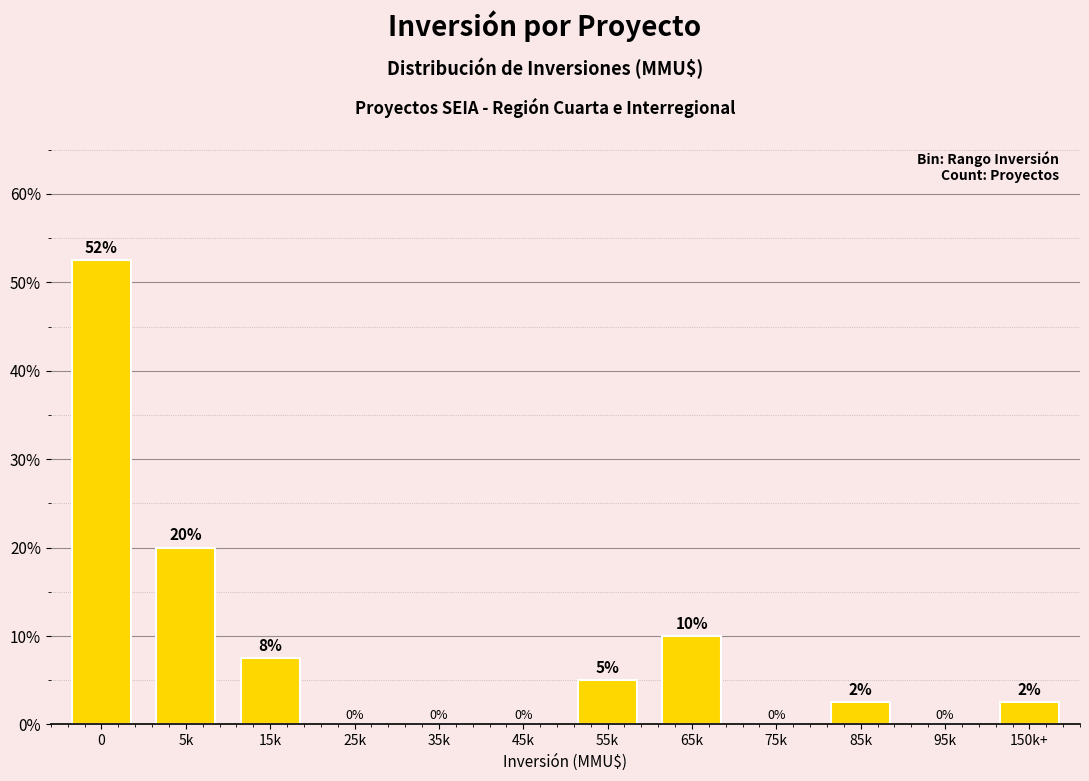

What is the greatest value displayed?

52.5